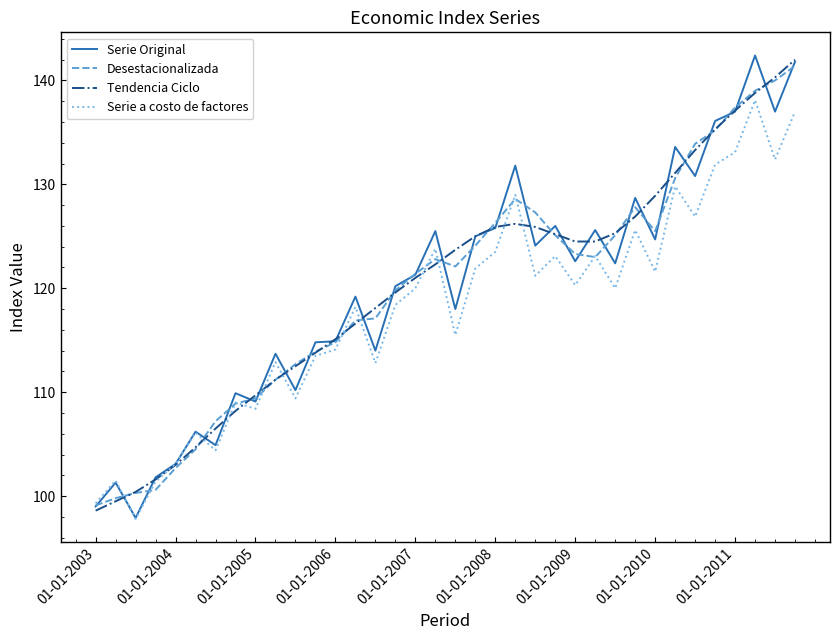

What is the maximum value shown in the chart?

142.4